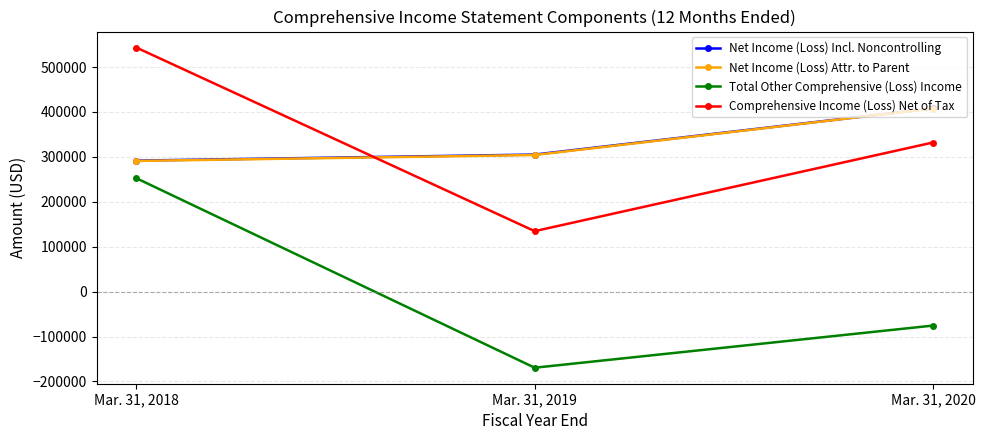

What is the value of the Total Other Comprehensive (Loss) Income point at the 1st from the left?

252387